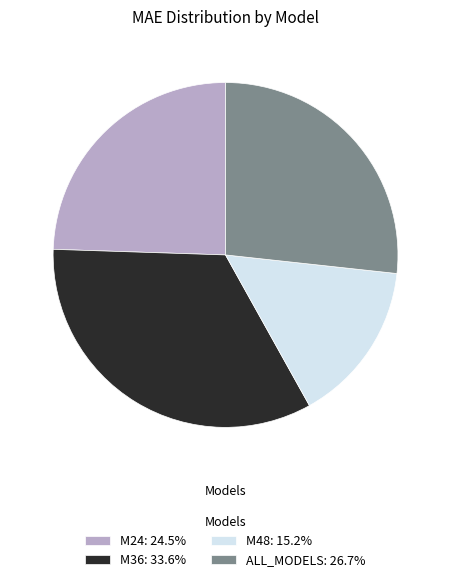

Rank the categories by value from highest to lowest.

M36, ALL_MODELS, M24, M48